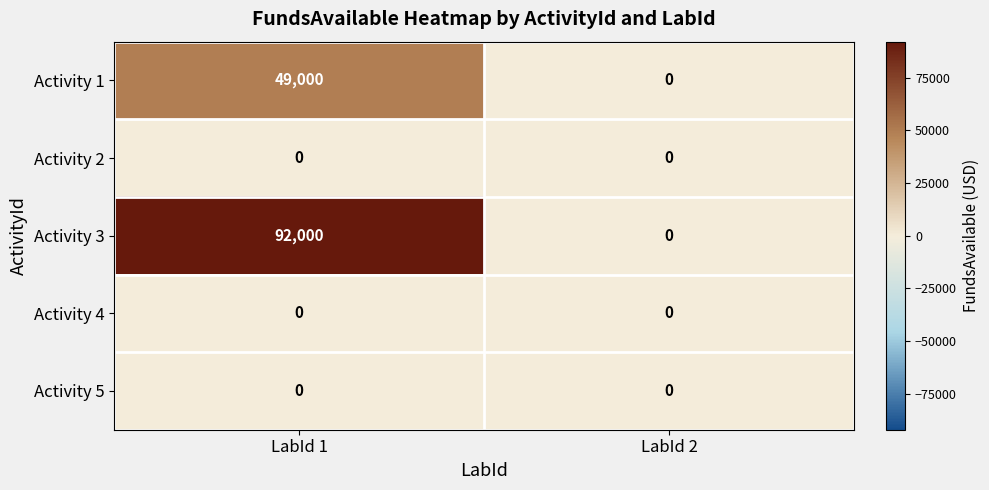

Which label corresponds to the largest value in the chart?

LabId 1